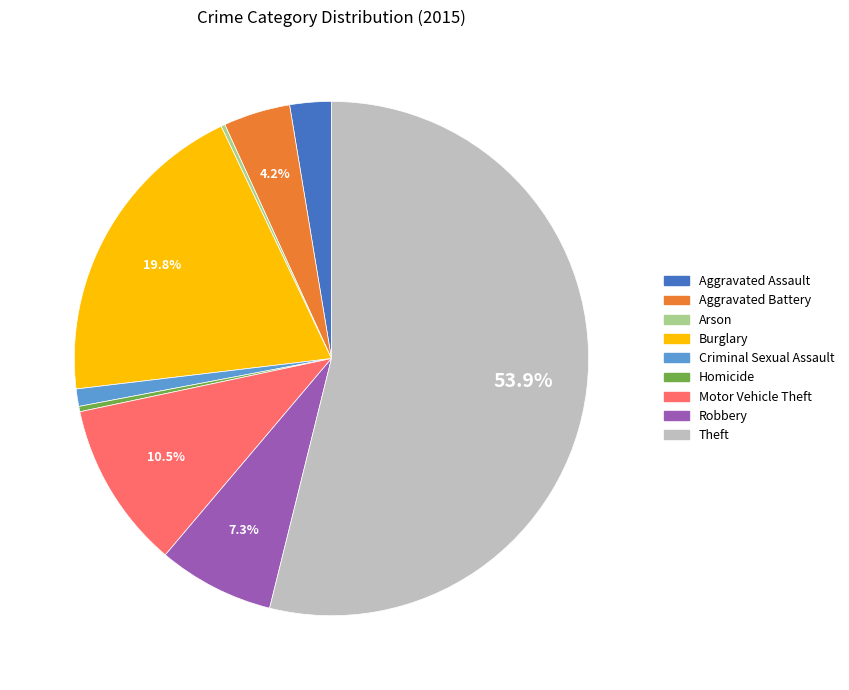

What is the largest slice in the pie chart?

Theft